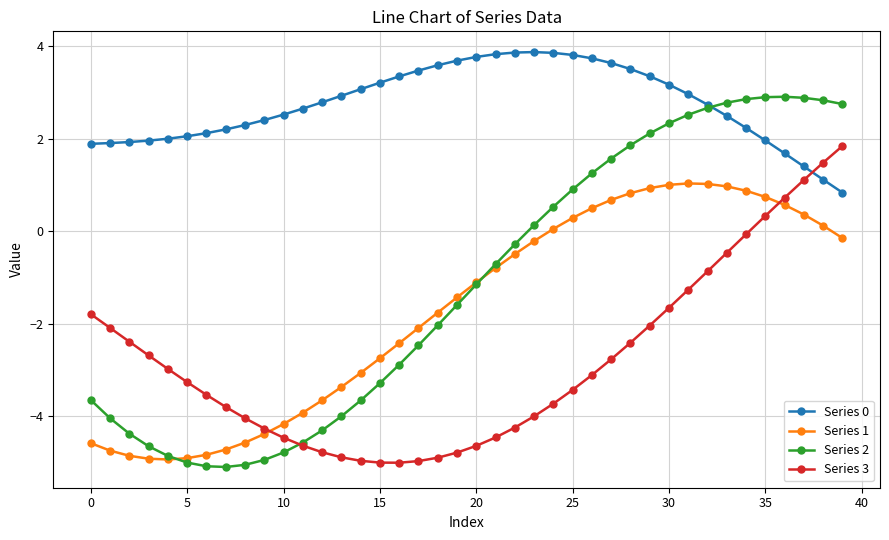

How many data points does each series have?

40